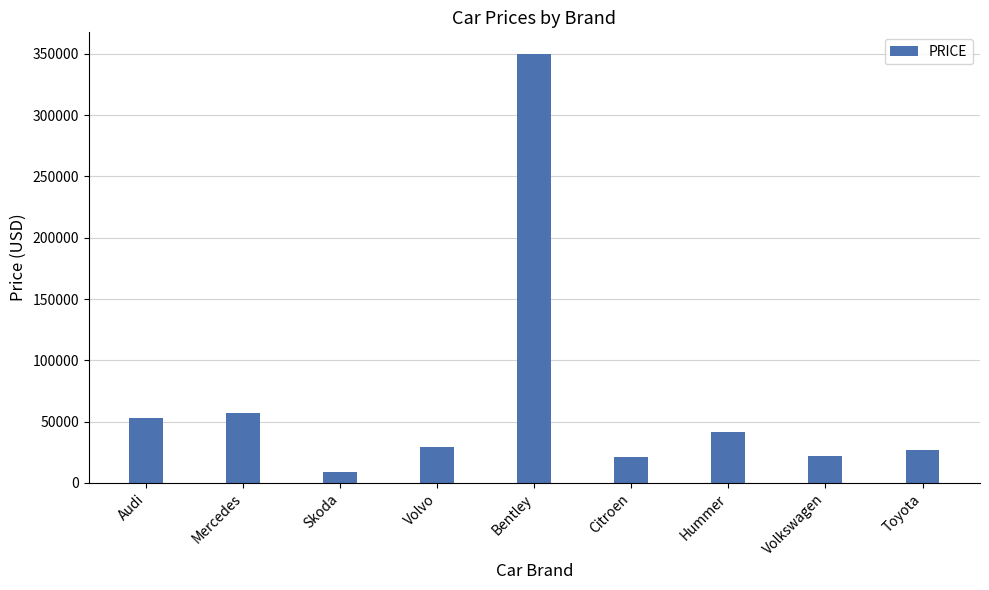

Where is the data nearest to the value 179500?

Mercedes